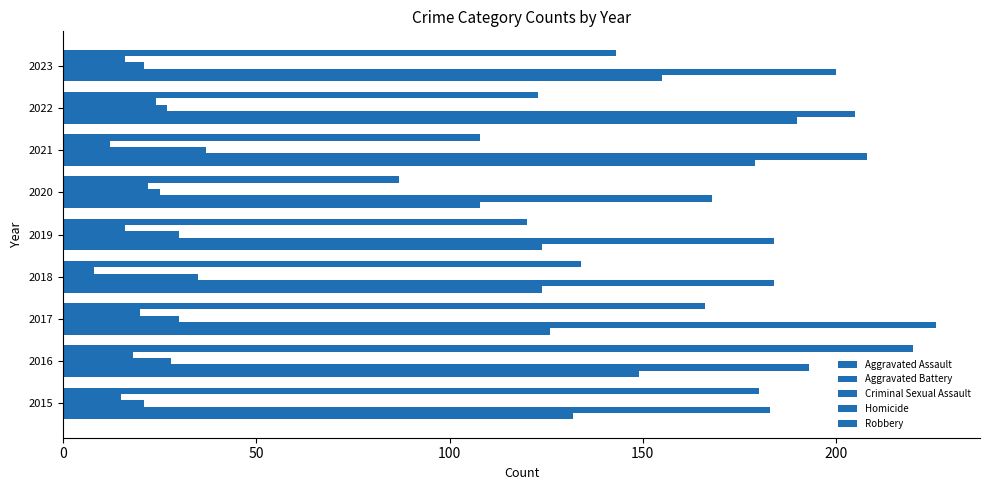

What position from the right is 8?

1